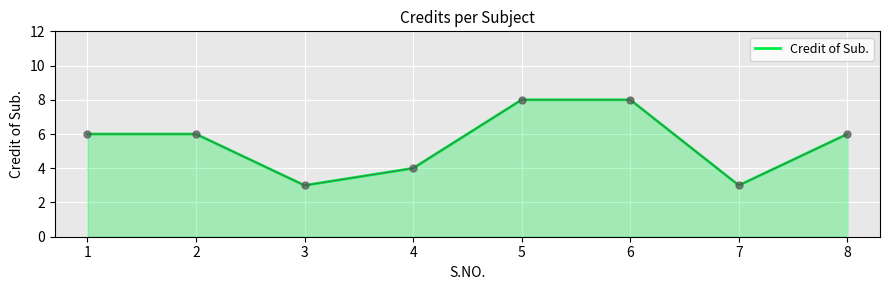

How many lines are shown in the chart?

1